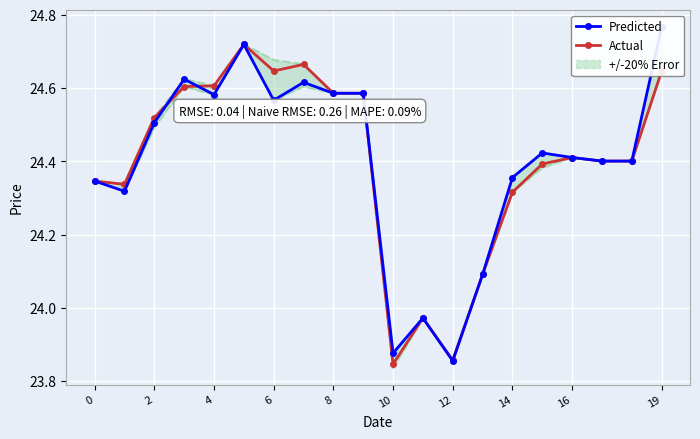

Count the number of categories in the chart.

20